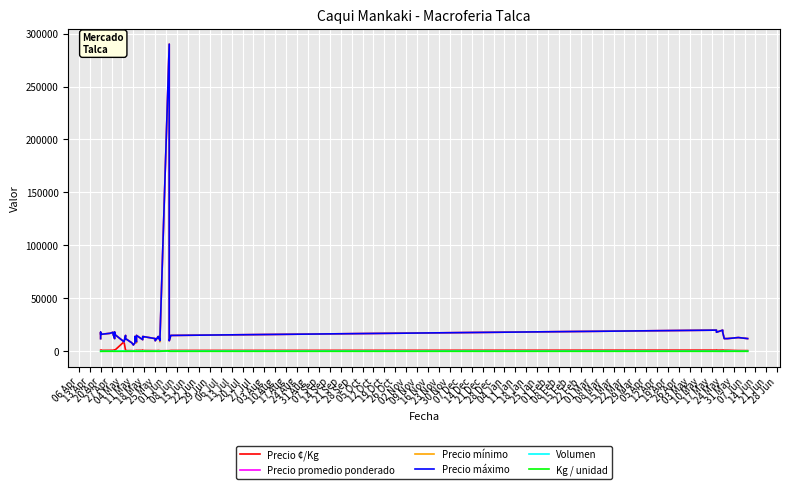

True or false: Precio máximo has more than 2 interior local peaks.

True